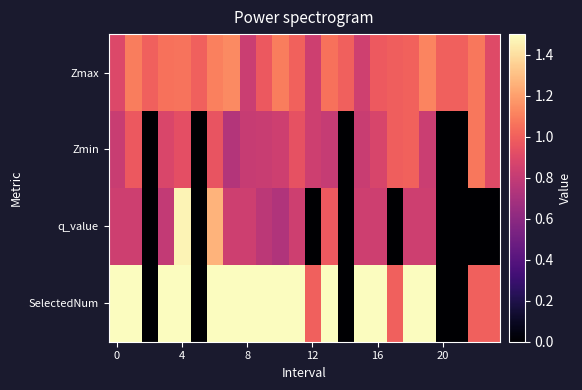

How many distinct data groups are displayed?

4